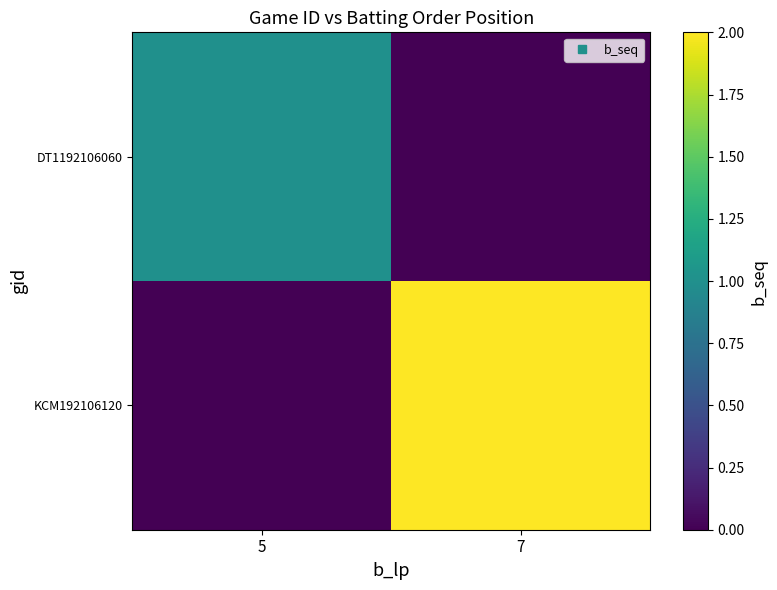

Which category has the highest value across all series?

7